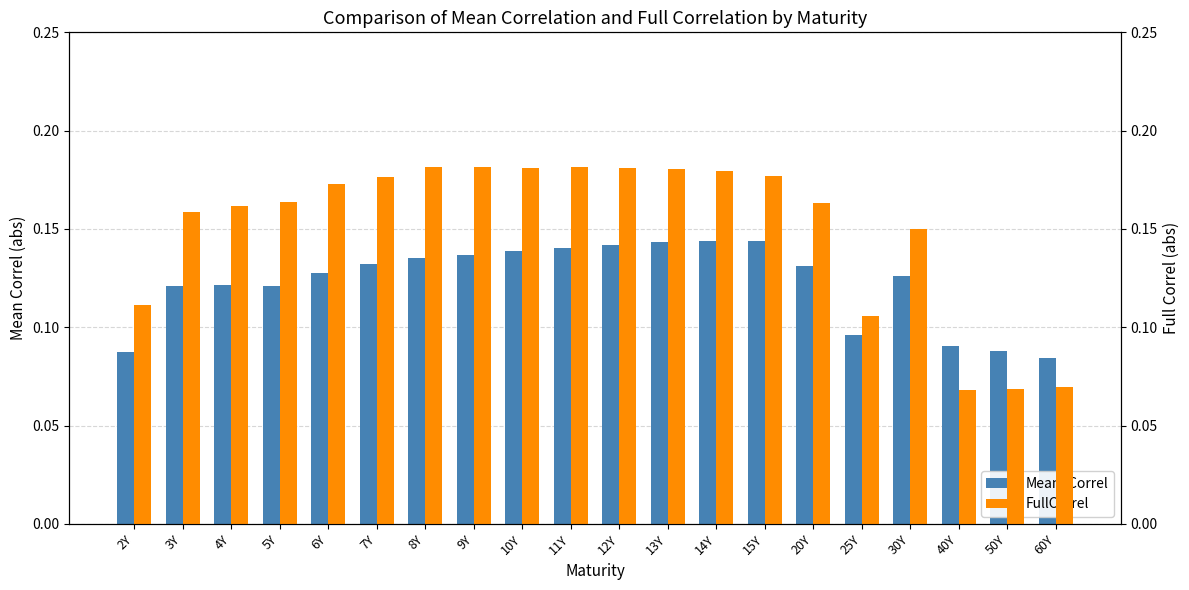

Rank the series by their average value, from lowest to highest.

Mean_Correl, FullCorrel